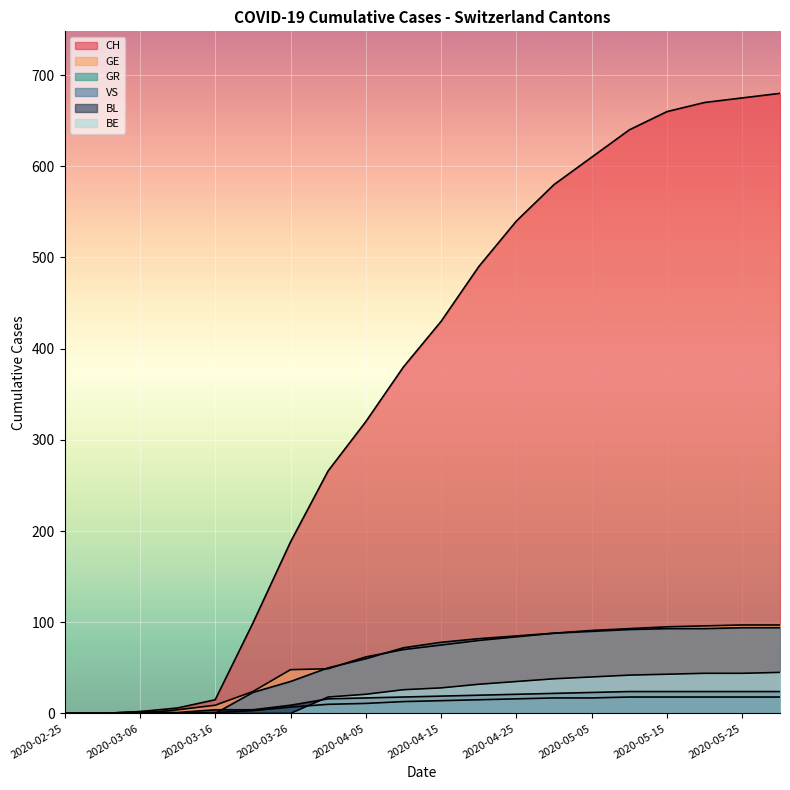

What is the approximate value of BL at 2020-04-10, to the nearest 5?

20